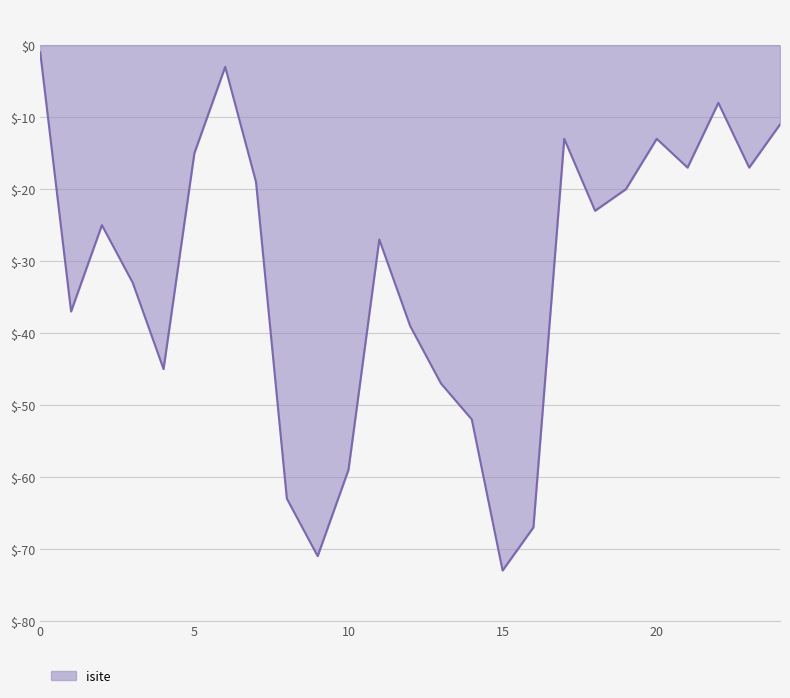

What is the difference between the maximum and minimum values?

72